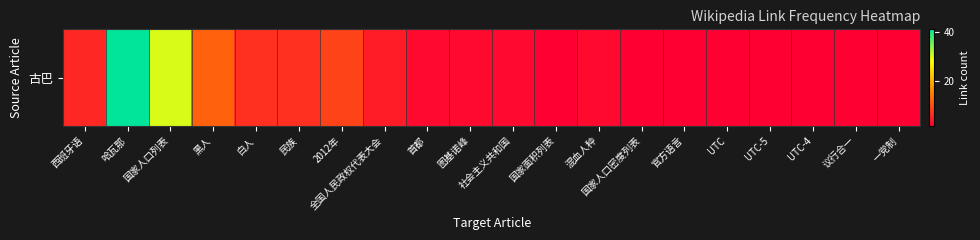

Reading right to left, what are all the values shown in this chart?

一党制=2	议行合一=2	UTC-4=2	UTC-5=2	UTC=2	官方语言=2	国家人口密度列表=2	混血人种=3	国家面积列表=2	社会主义共和国=3	图基诺峰=3	首都=3	全国人民政权代表大会=5	2012年=9	民族=7	白人=7	黑人=12	国家人口列表=30	哈瓦那=41	西班牙语=6